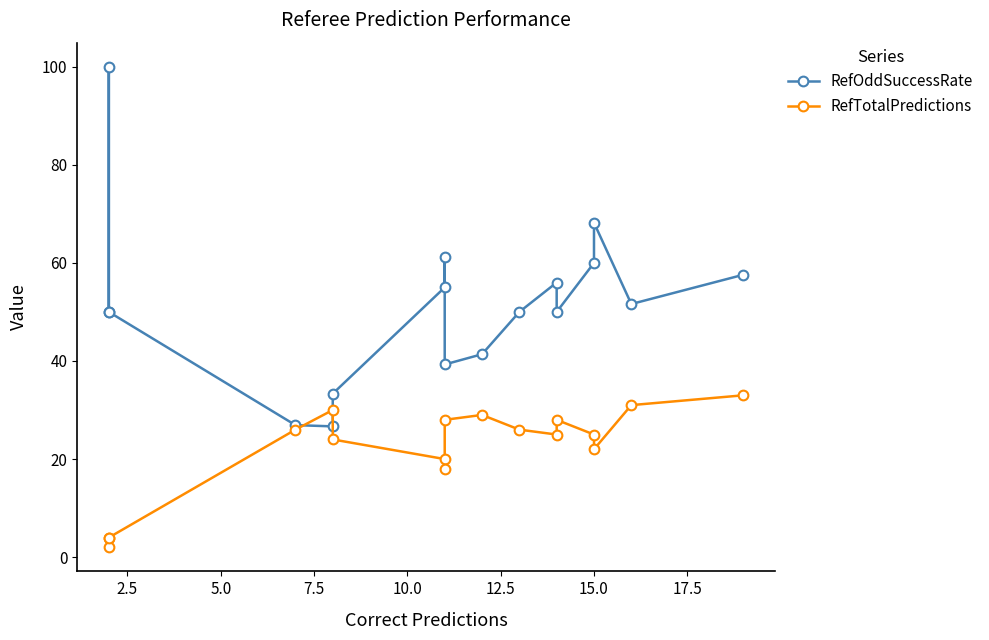

Which series has the largest total across all categories?

RefOddSuccessRate